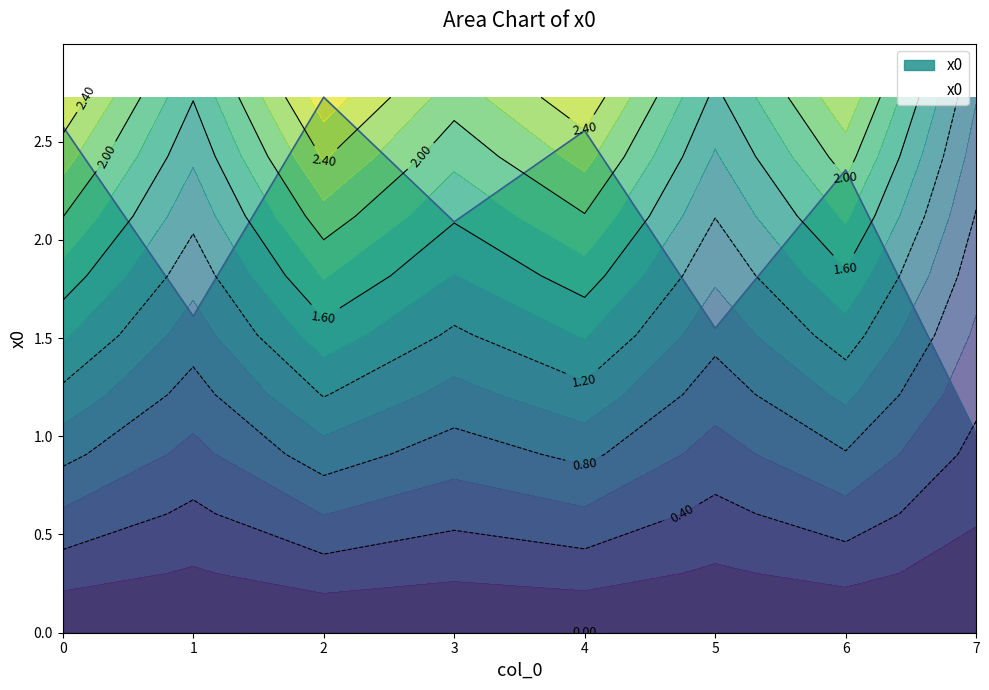

What is the difference between the values at 1 and 3?

0.5